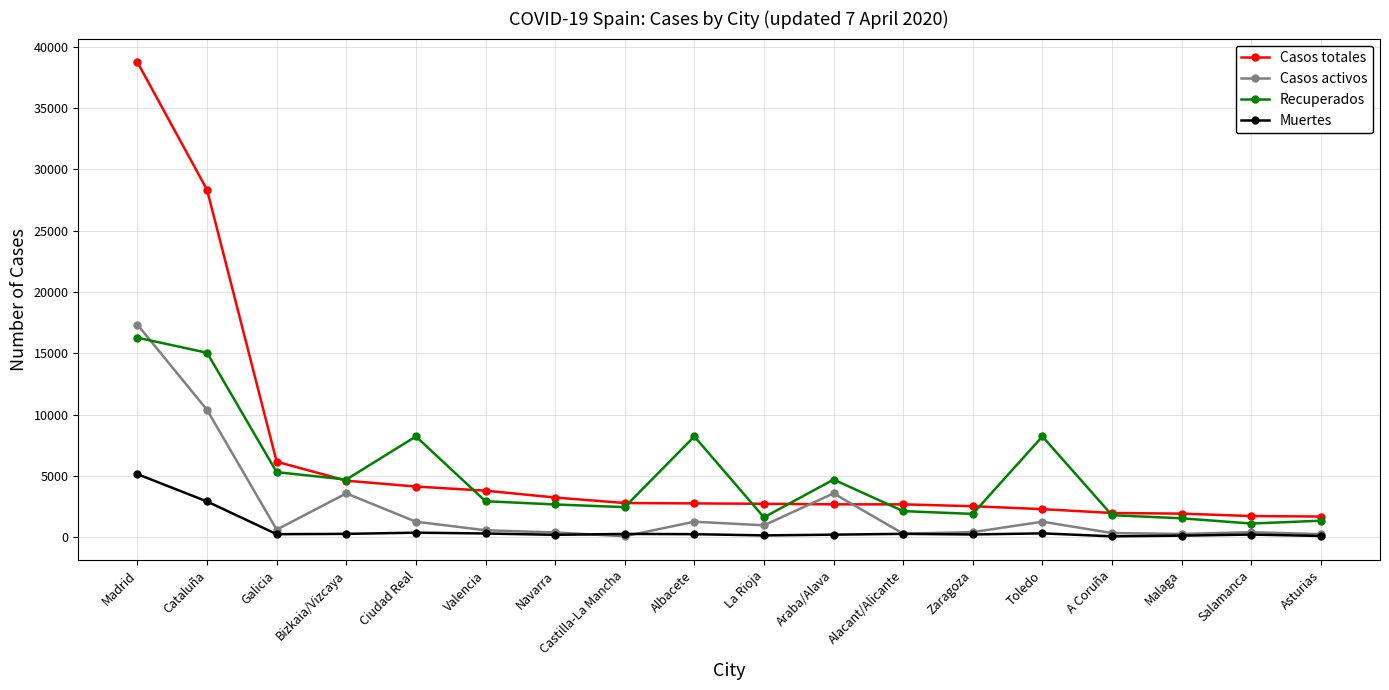

Which series has the largest range (max minus min)?

Casos totales